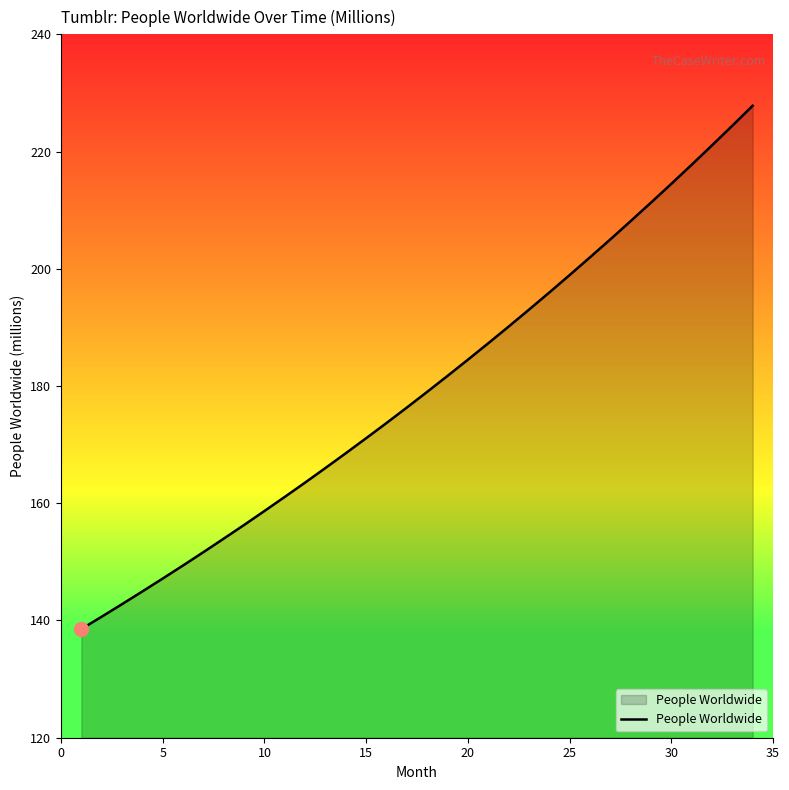

How many lines are shown in the chart?

1